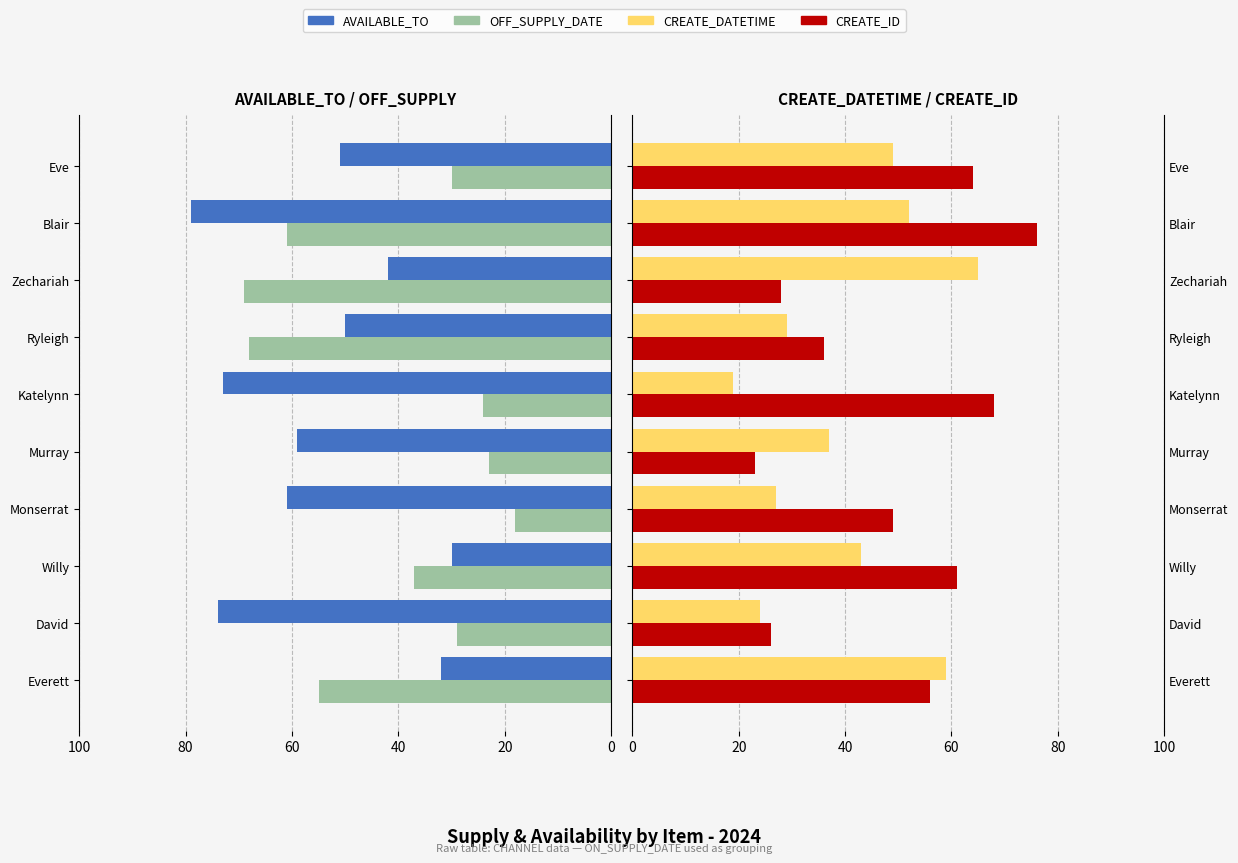

Reading left to right, list all the values displayed in this chart.

AVAILABLE_TO: 32	74	30	61	59	73	50	42	79	51
OFF_SUPPLY_DATE: 55	29	37	18	23	24	68	69	61	30
CREATE_DATETIME: 59	24	43	27	37	19	29	65	52	49
CREATE_ID: 56	26	61	49	23	68	36	28	76	64